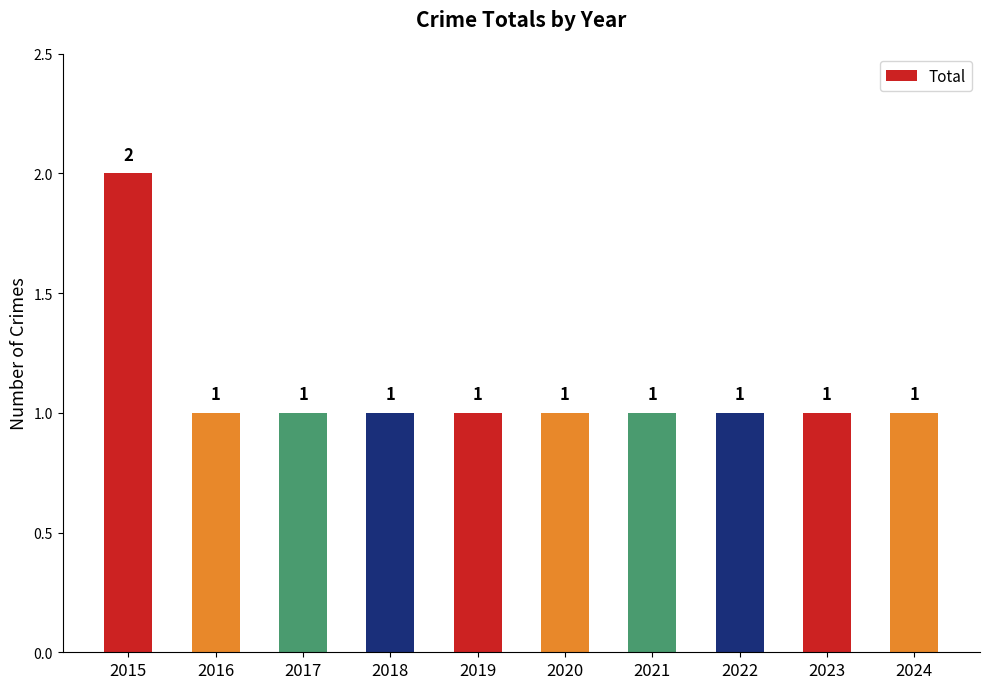

Reading left to right, list all the values displayed in this chart.

2	1	1	1	1	1	1	1	1	1